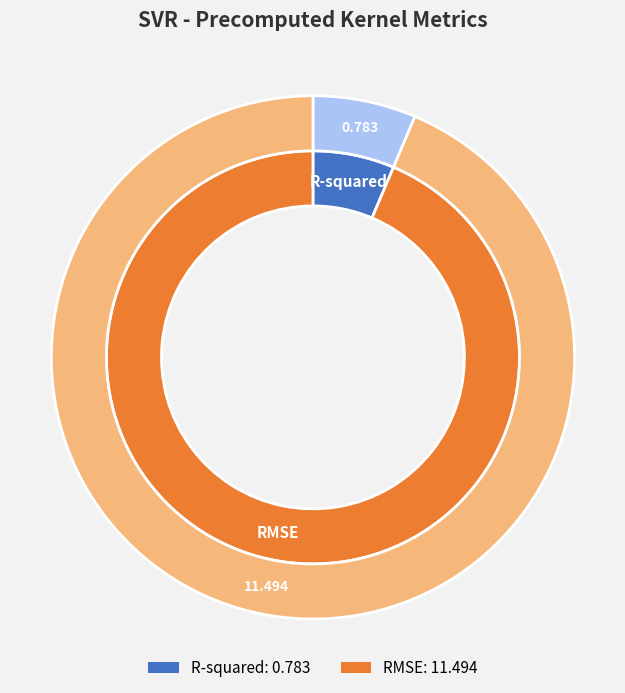

How much of the chart is everything except R-squared?

93.6%